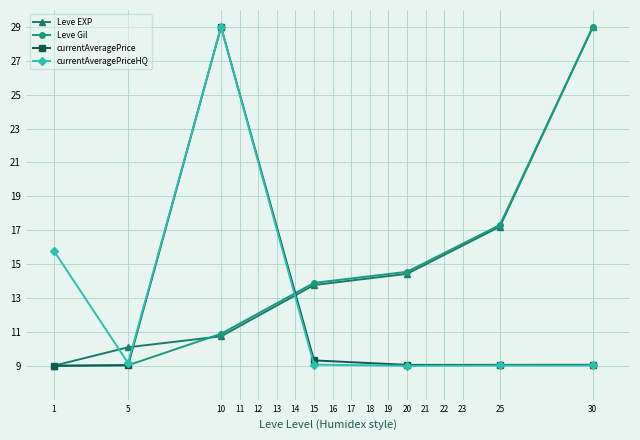

What is the value of the Leve Gil point at the 5th from the left?

14.5